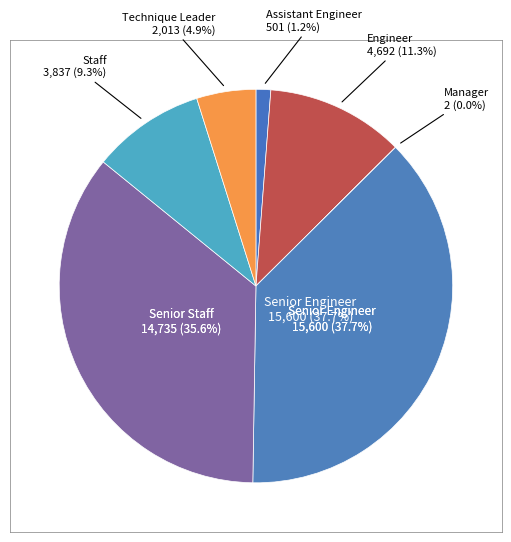

Is the sum of Technique Leader and Engineer greater than half?

No